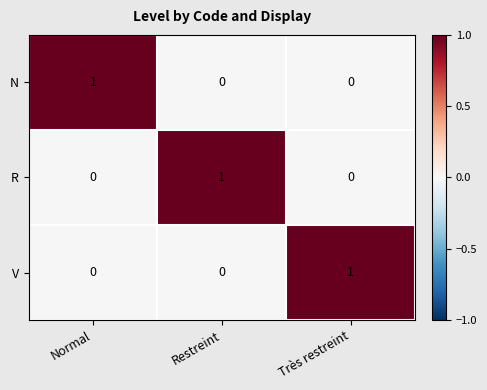

Count the V values in the range 0 to 1.

3